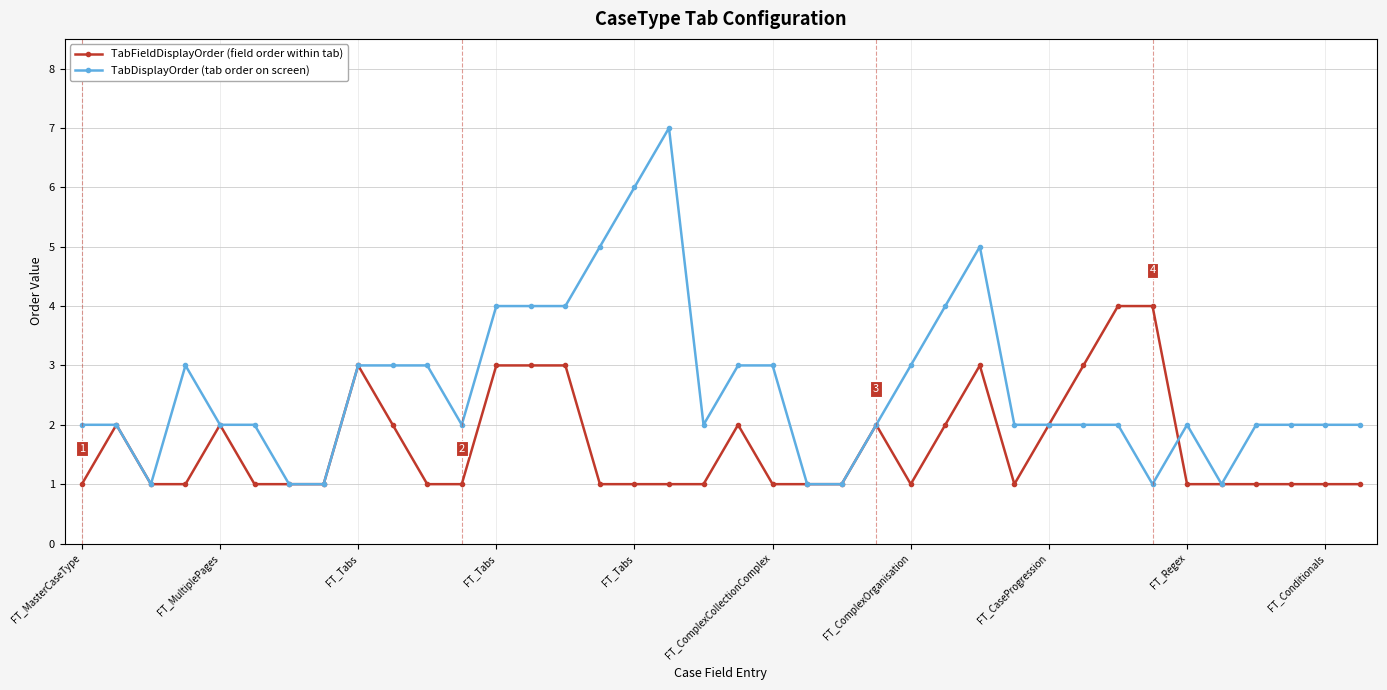

What is the greatest value displayed?

7